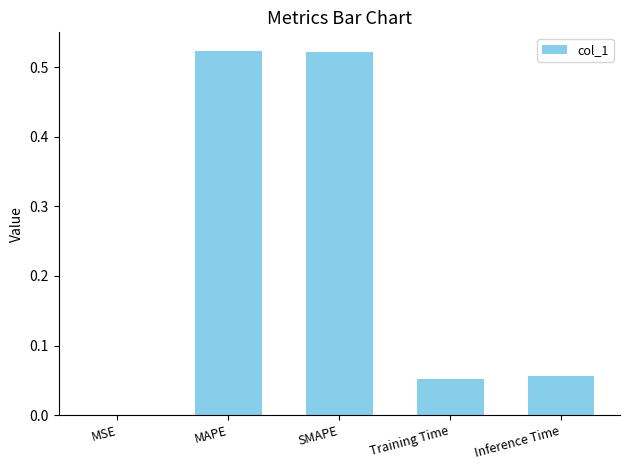

What is the sum of all values?

1.2